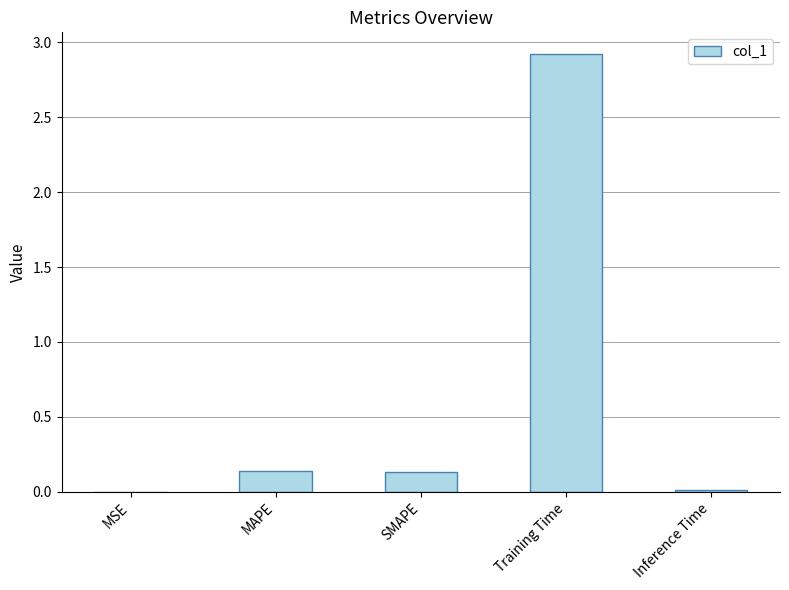

At which category does the chart reach its peak across all series?

Training Time